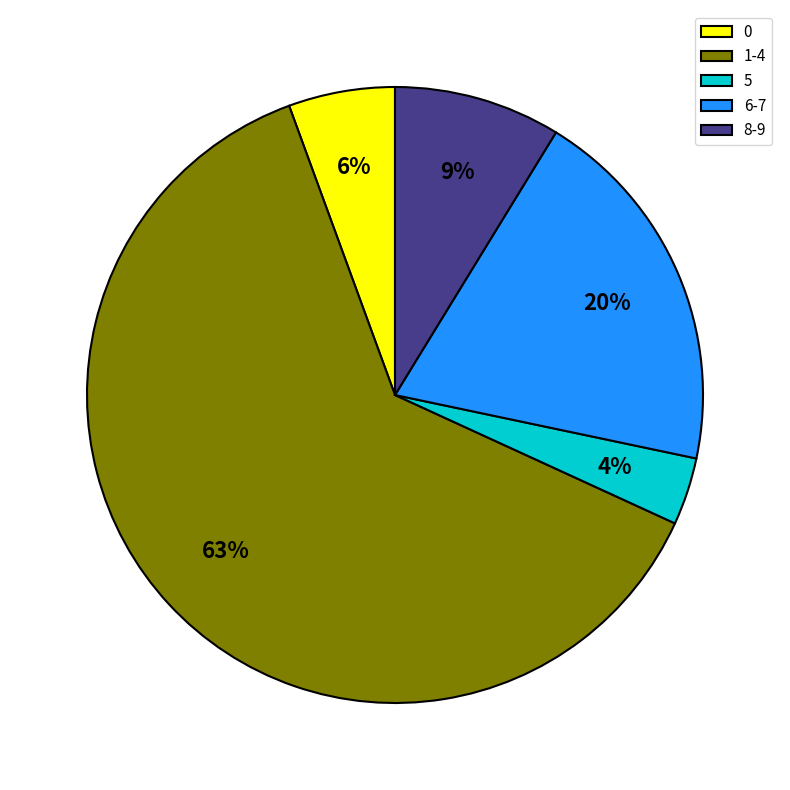

To the nearest percent, what is the average slice percentage?

20%